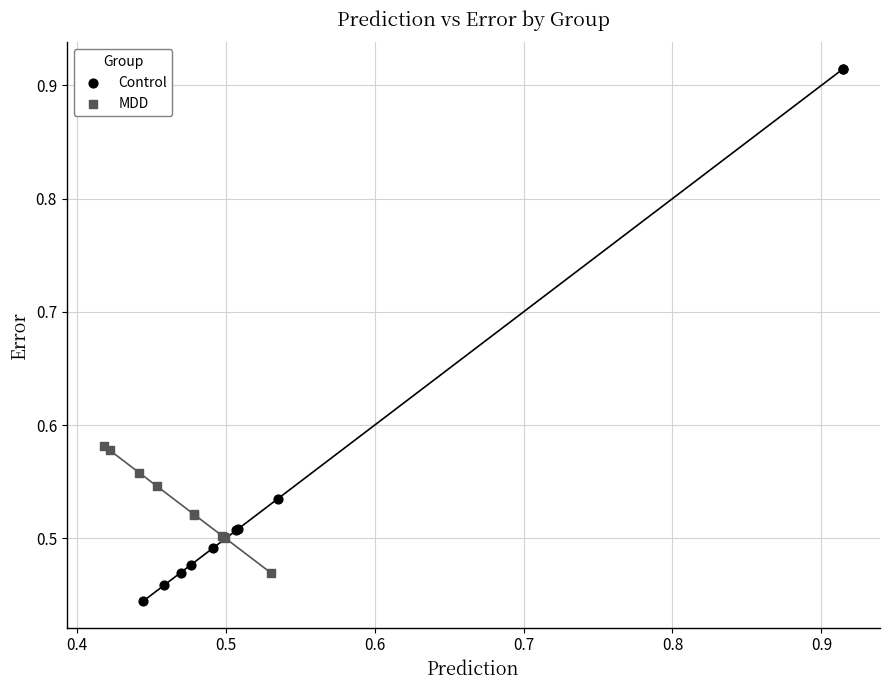

Which series contains the lowest Y value?

Control